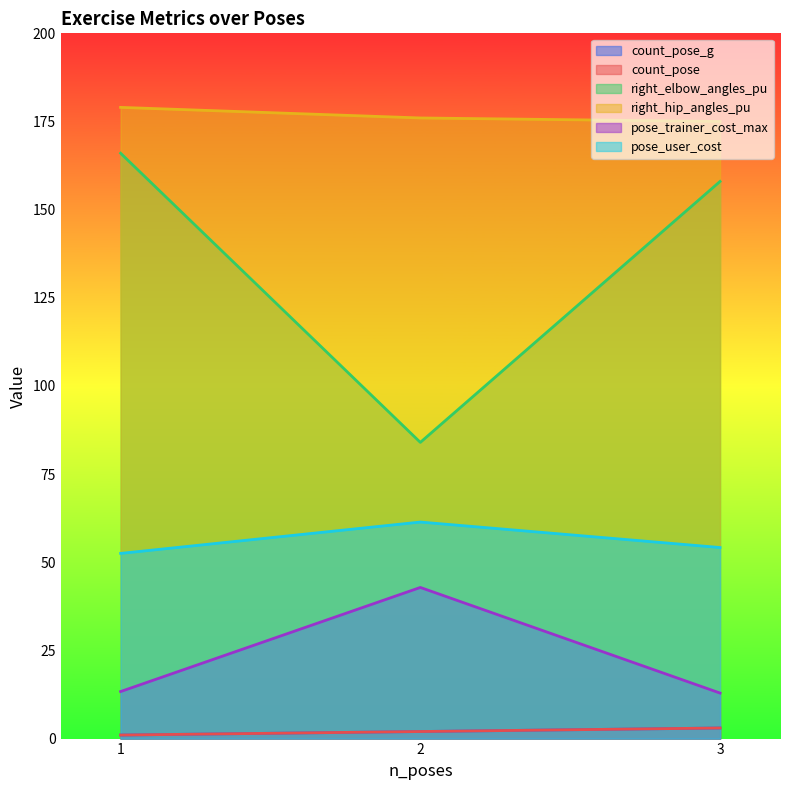

At how many categories does at least one series exceed 171?

3